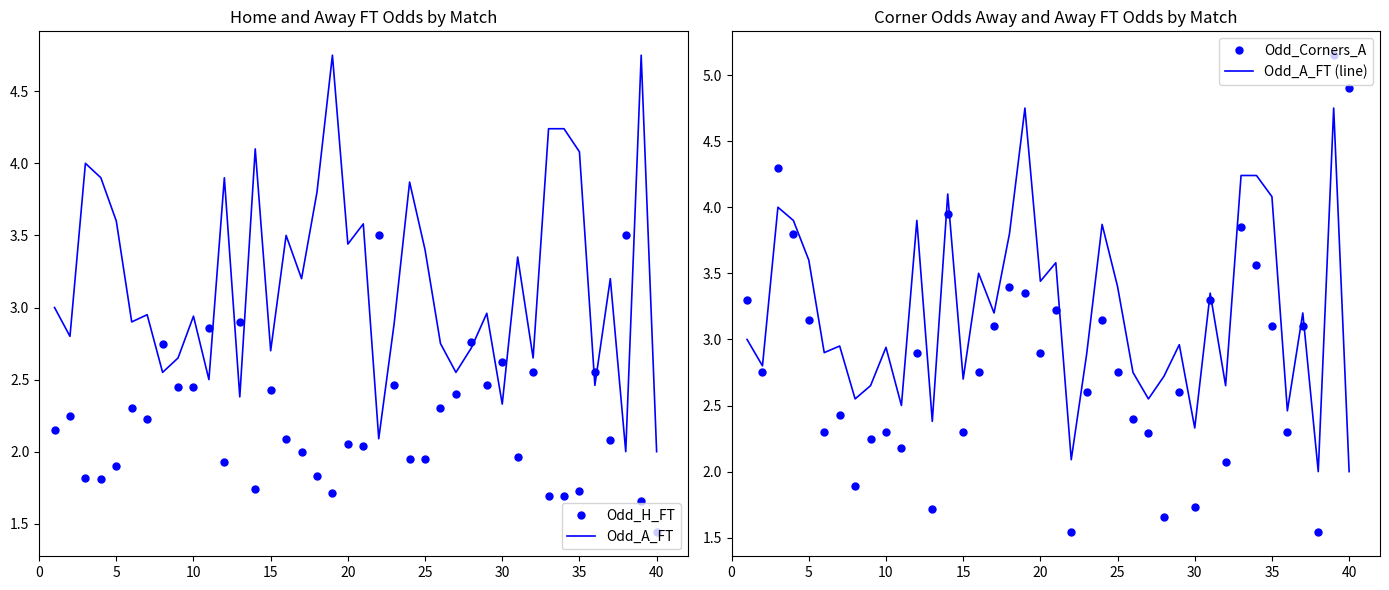

In Odd_H_FT, how many points are higher than both neighbors (excluding endpoints)?

13